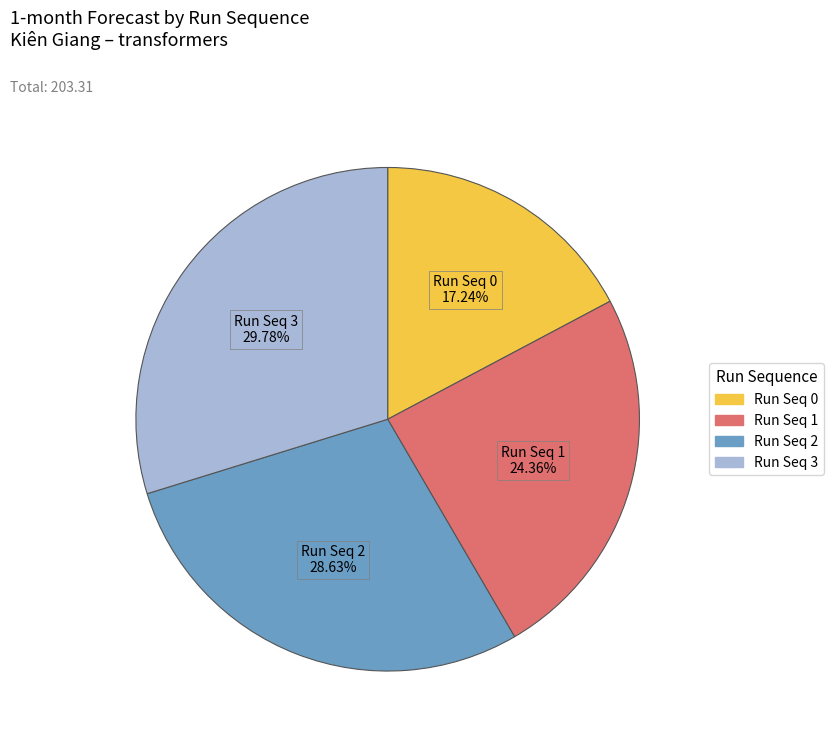

Does any single category account for the majority?

No